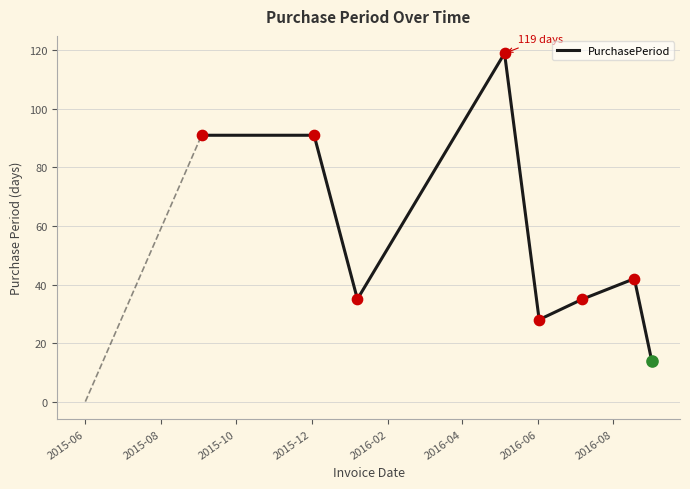

What is the difference between the maximum and second lowest values?

91